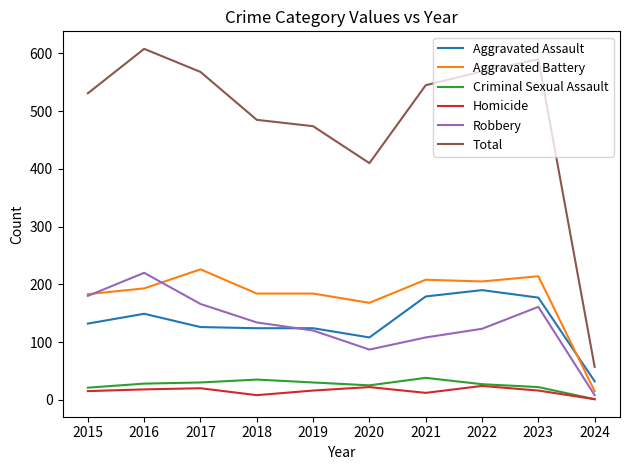

Where is the first local minimum for Total?

2020